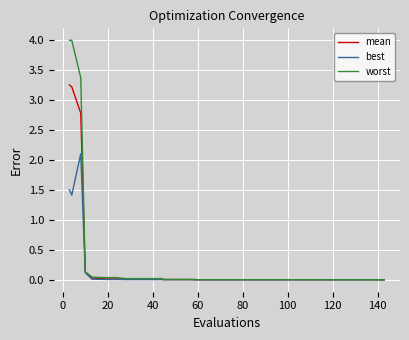

What is the greatest value displayed?

4.0